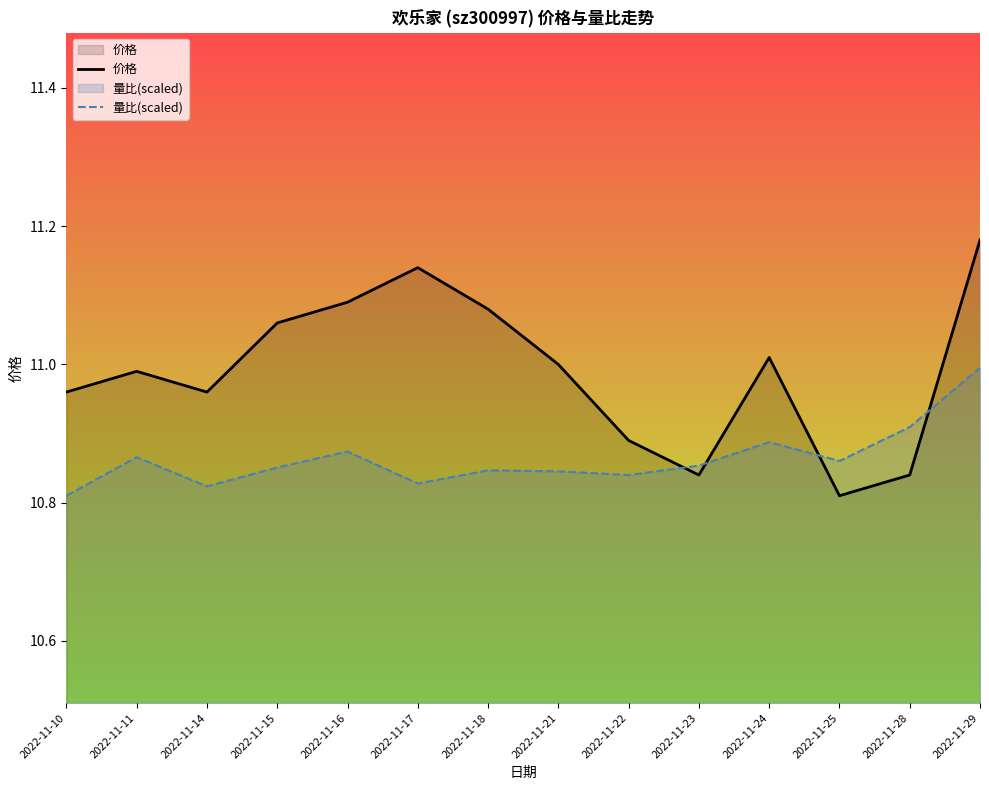

What is the sum of all 量比(scaled) values?

152.1